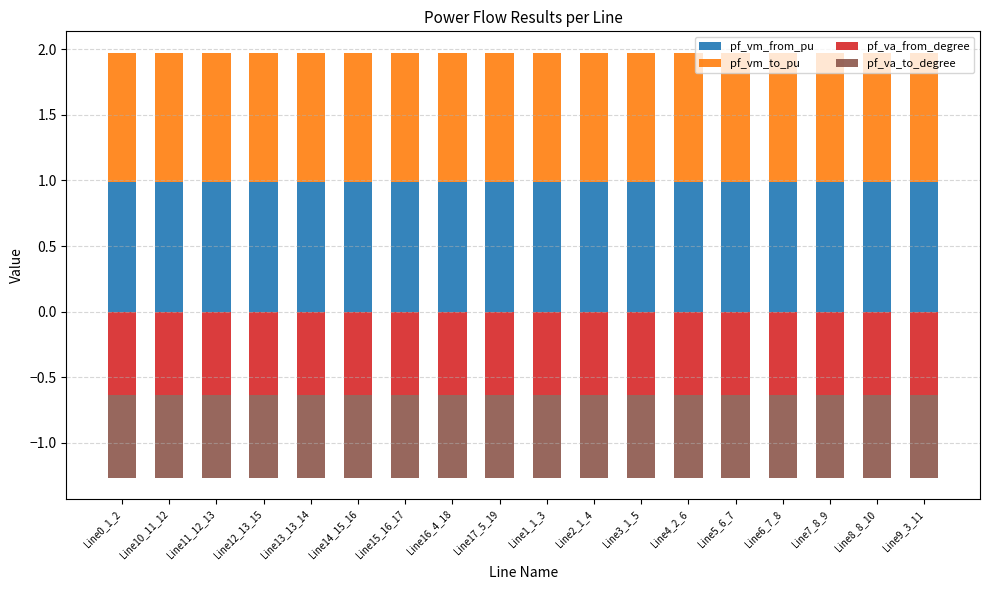

What is the smallest value displayed?

-0.6